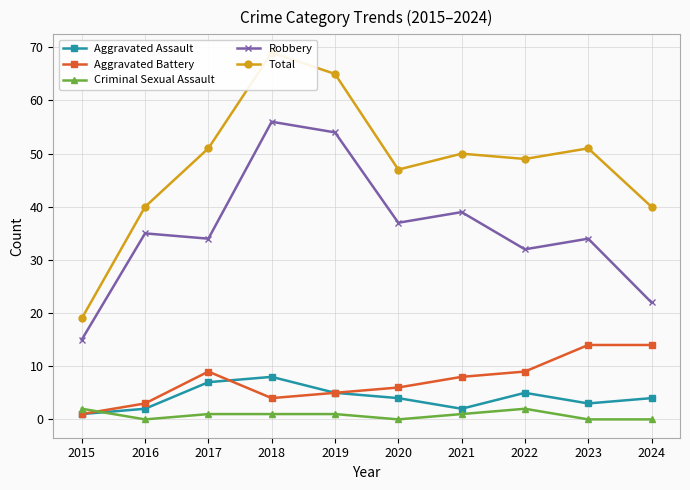

Reading left to right, list all the values displayed in this chart.

Aggravated Assault: 1	2	7	8	5	4	2	5	3	4
Aggravated Battery: 1	3	9	4	5	6	8	9	14	14
Criminal Sexual Assault: 2	0	1	1	1	0	1	2	0	0
Robbery: 15	35	34	56	54	37	39	32	34	22
Total: 19	40	51	69	65	47	50	49	51	40